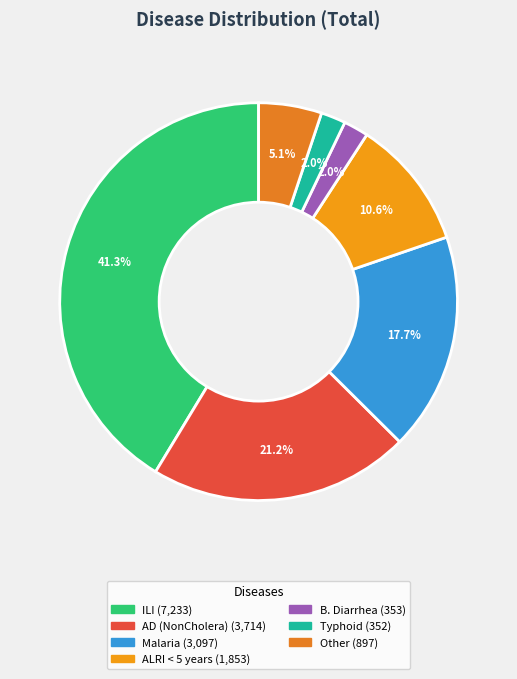

How many slices are in this pie chart?

7